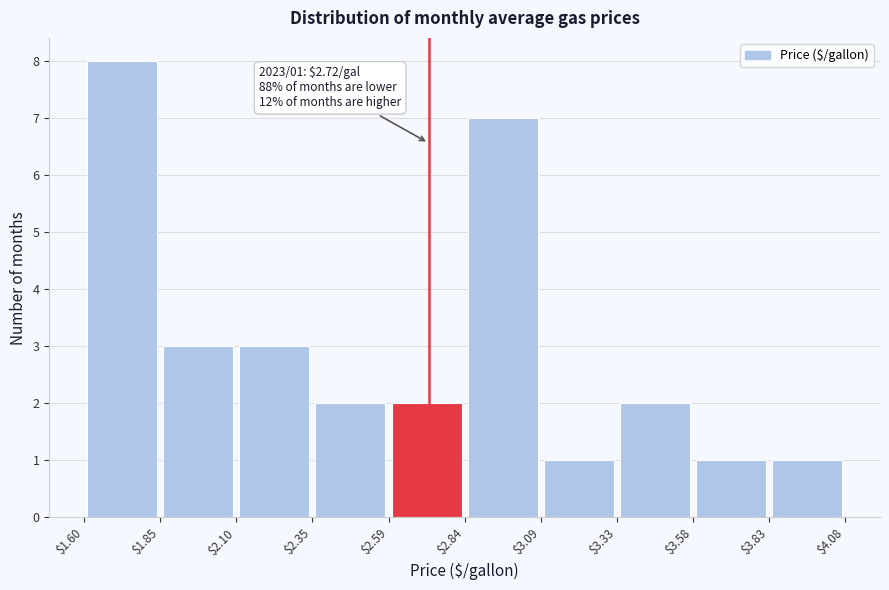

Over which range of the x-axis is the bar tallest?

$1.60 to $1.85